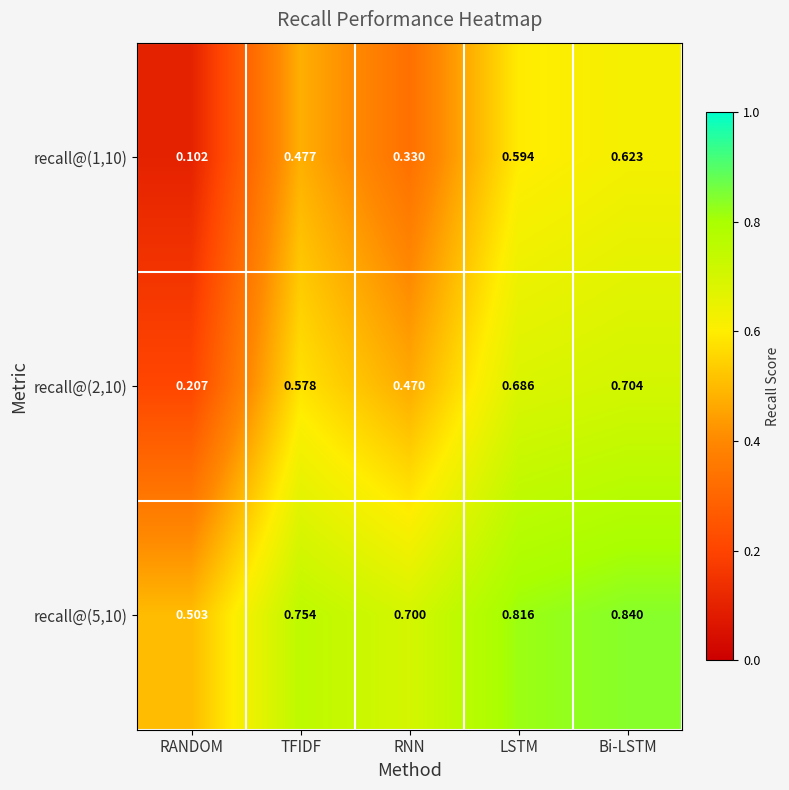

At which label does recall@(1,10) reach its minimum?

RANDOM